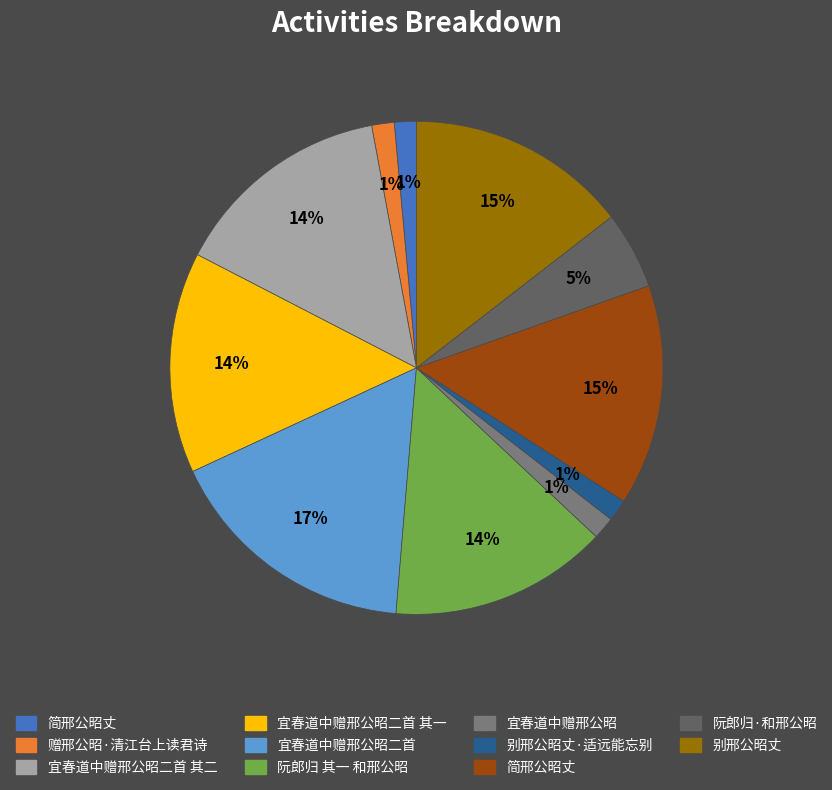

To the nearest percent, what is the average slice percentage?

9%